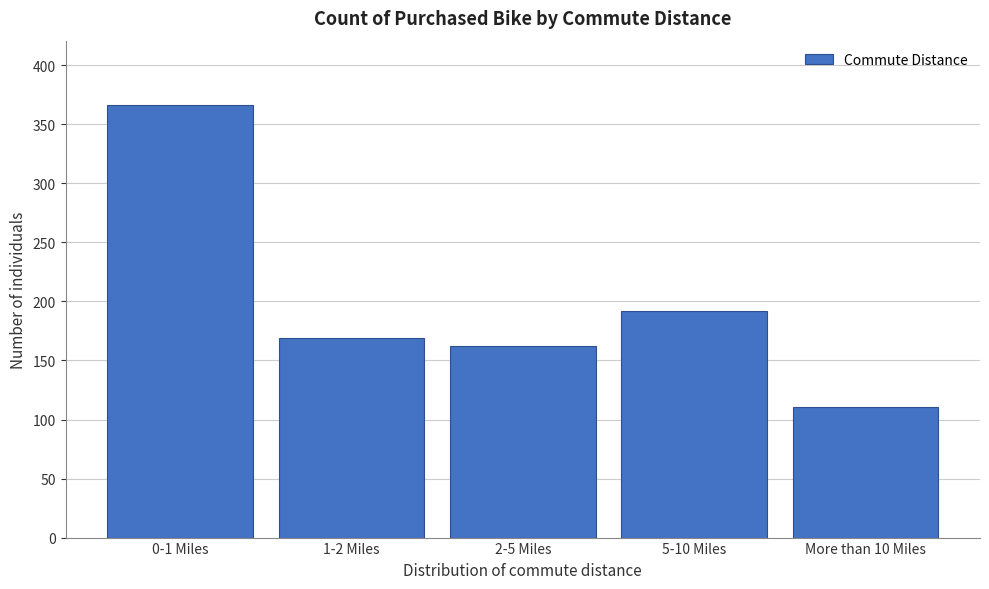

Reading right to left, what are all the values shown in this chart?

More than 10 Miles=111	5-10 Miles=192	2-5 Miles=162	1-2 Miles=169	0-1 Miles=366